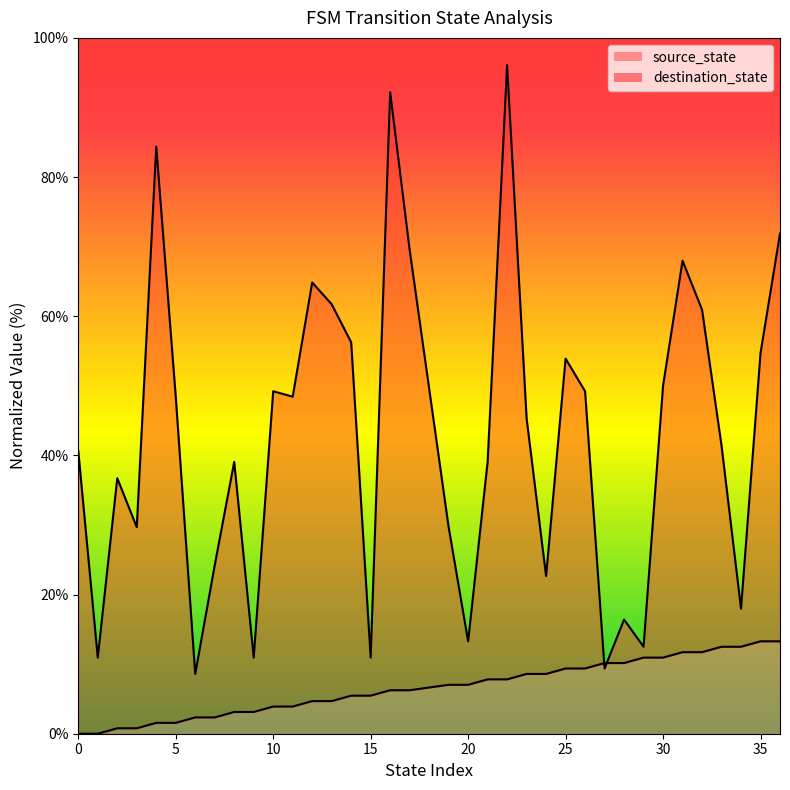

Does the chart display data point markers on the line(s)?

No